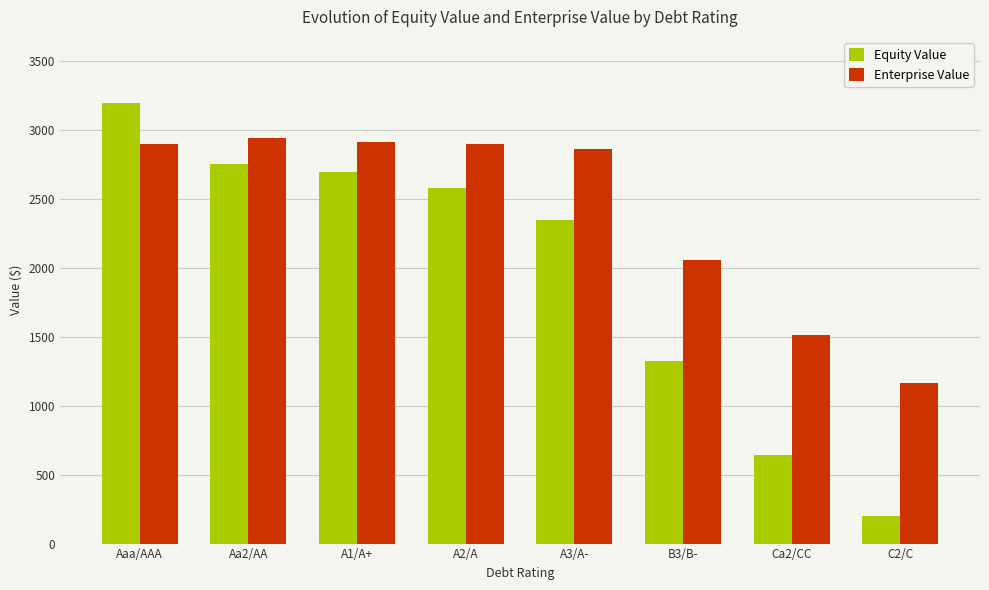

What position from the right is Ca2/CC?

2